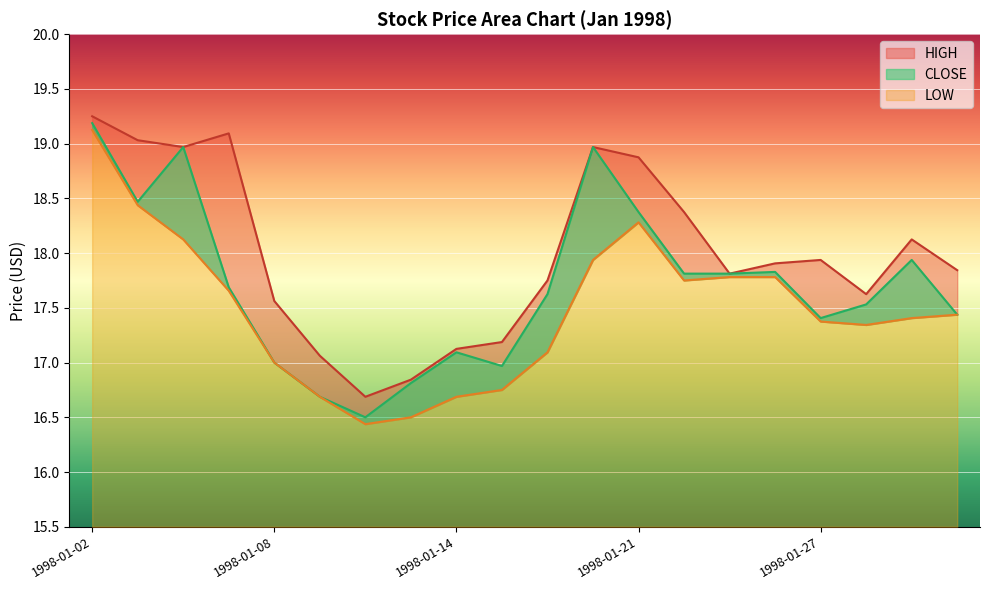

True or false: CLOSE has a value of 19.0 at 1998-01-20.

True